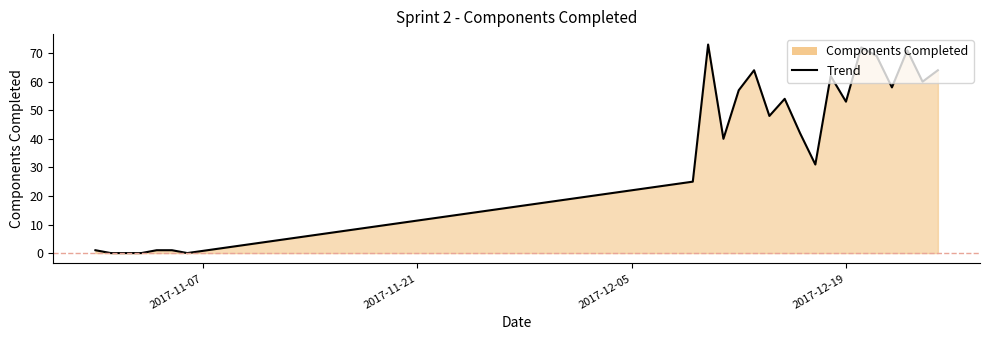

What is the difference between the maximum and minimum values?

73